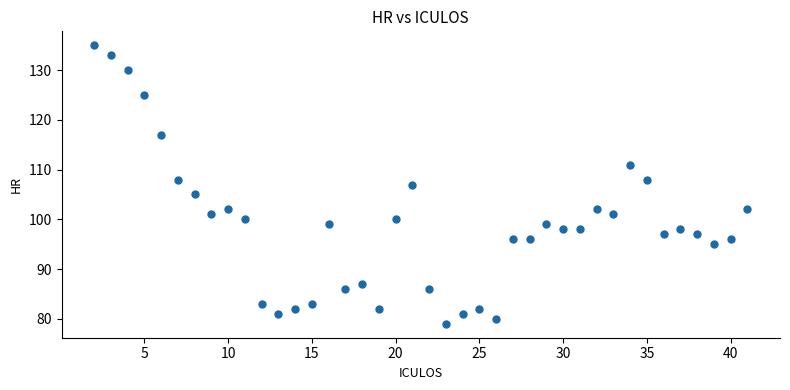

What is the range of Y values (max minus min)?

56